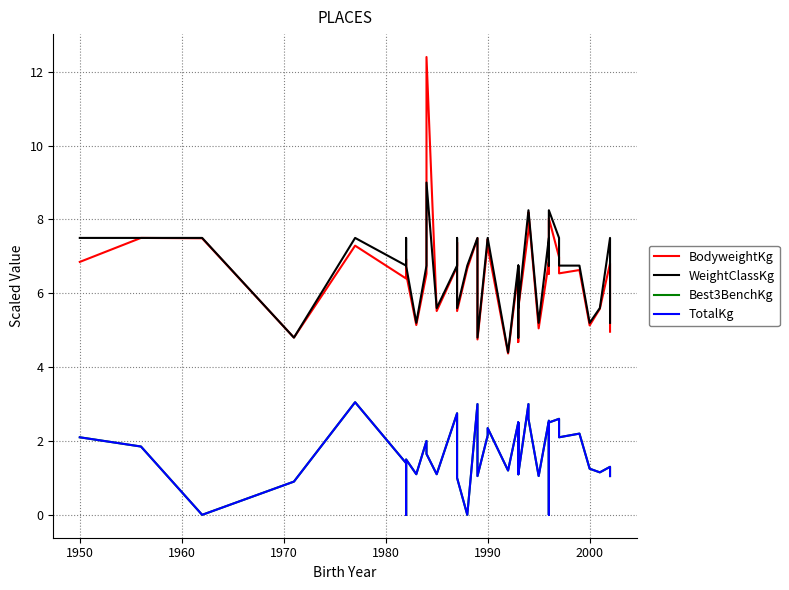

True or false: TotalKg has more than 0 points higher than both neighbors.

True